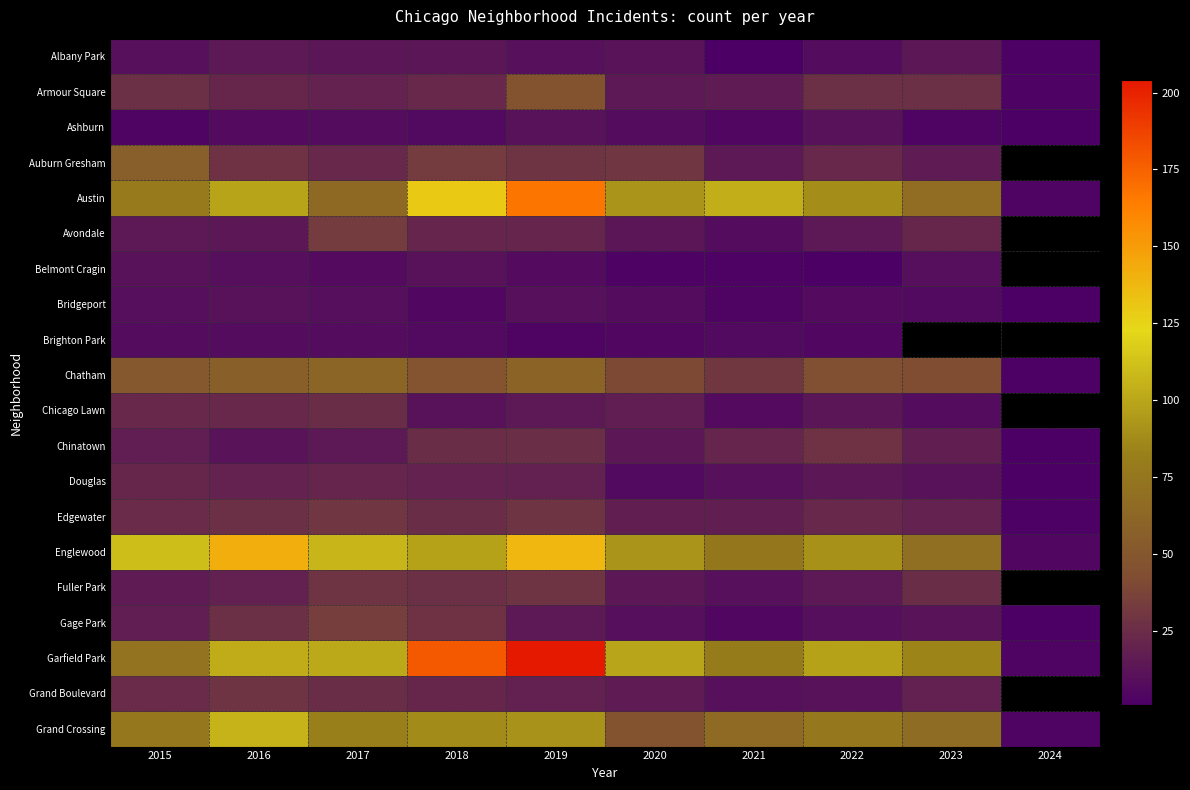

What is the sum of the Chicago Lawn values at 2017 and 2022?

38.0